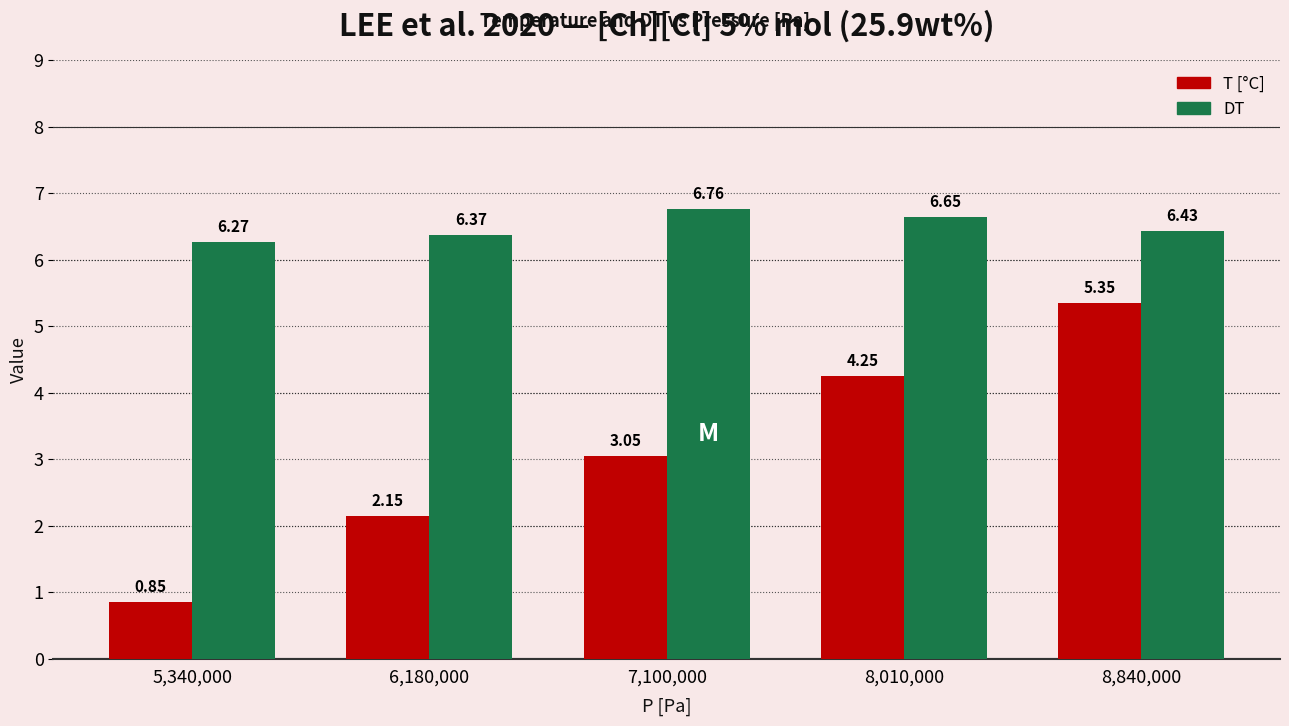

What is the difference between the maximum and minimum values in the DT series?

0.5